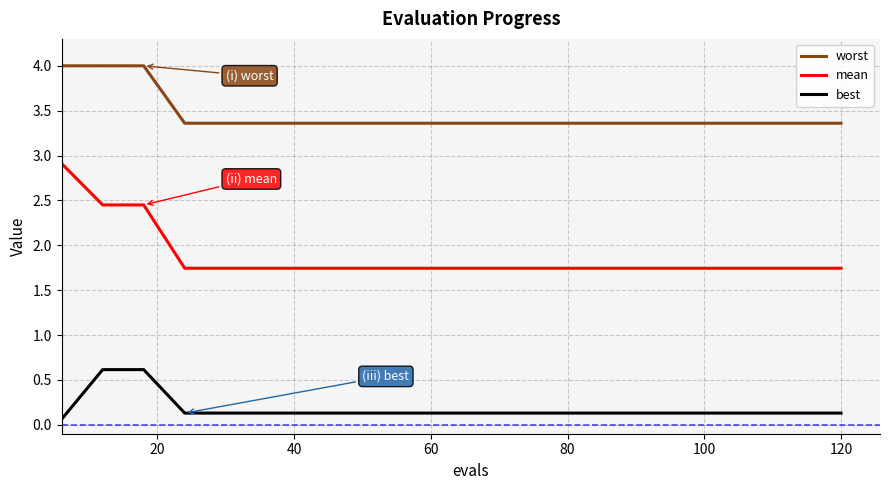

What is the greatest value displayed?

4.0